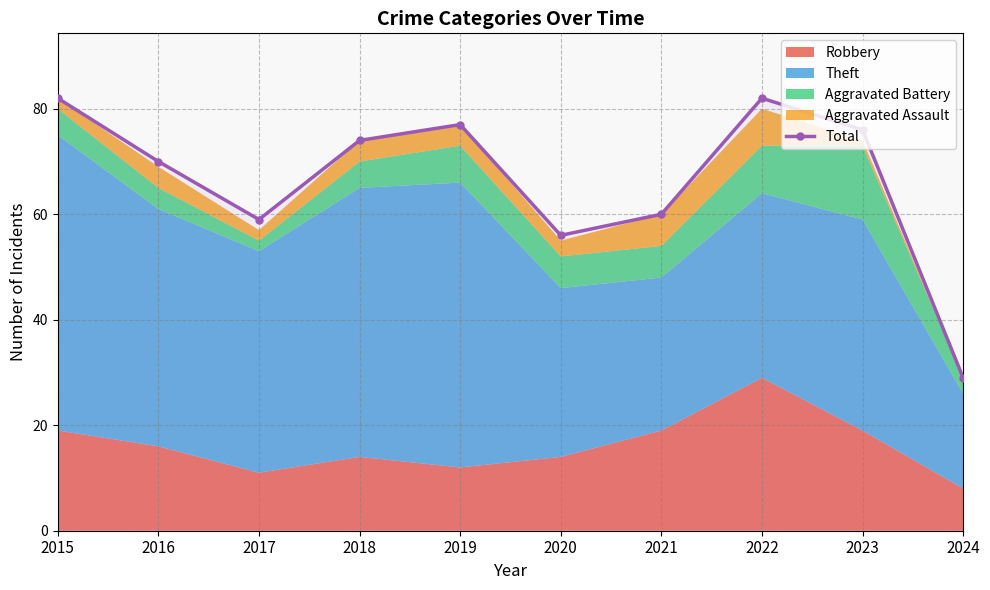

Where is the first local maximum?

2019